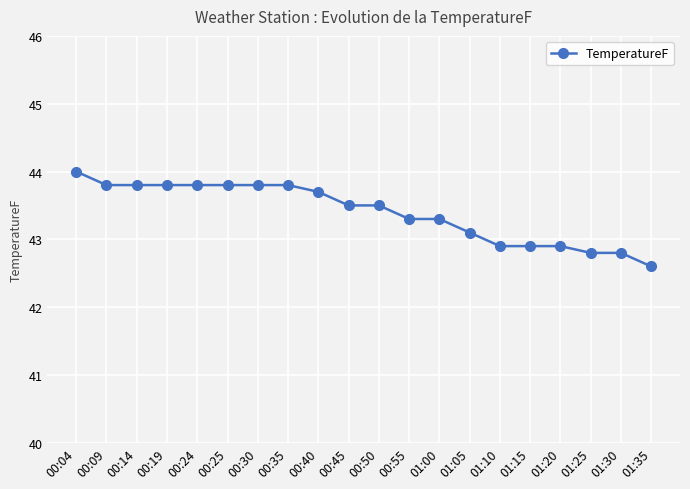

What is the label of the 5th point from the right?

01:15